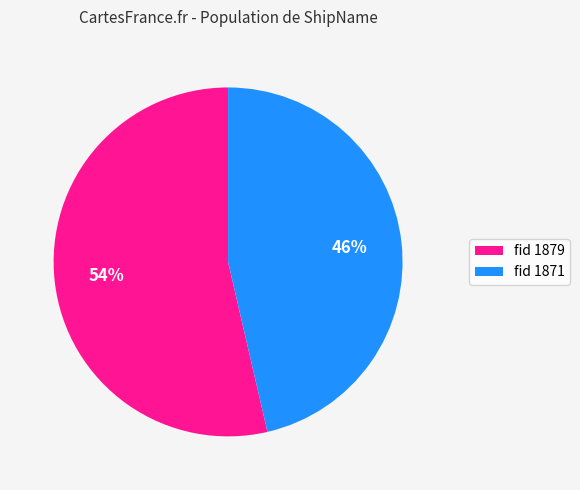

To the nearest percent, what is the average slice percentage?

50%